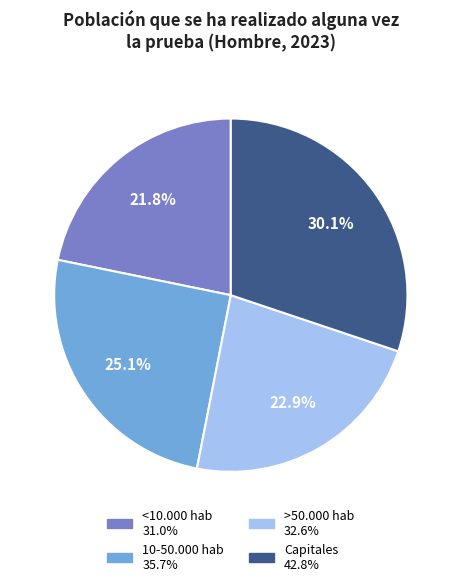

Which slice is the smallest?

<10.000 hab